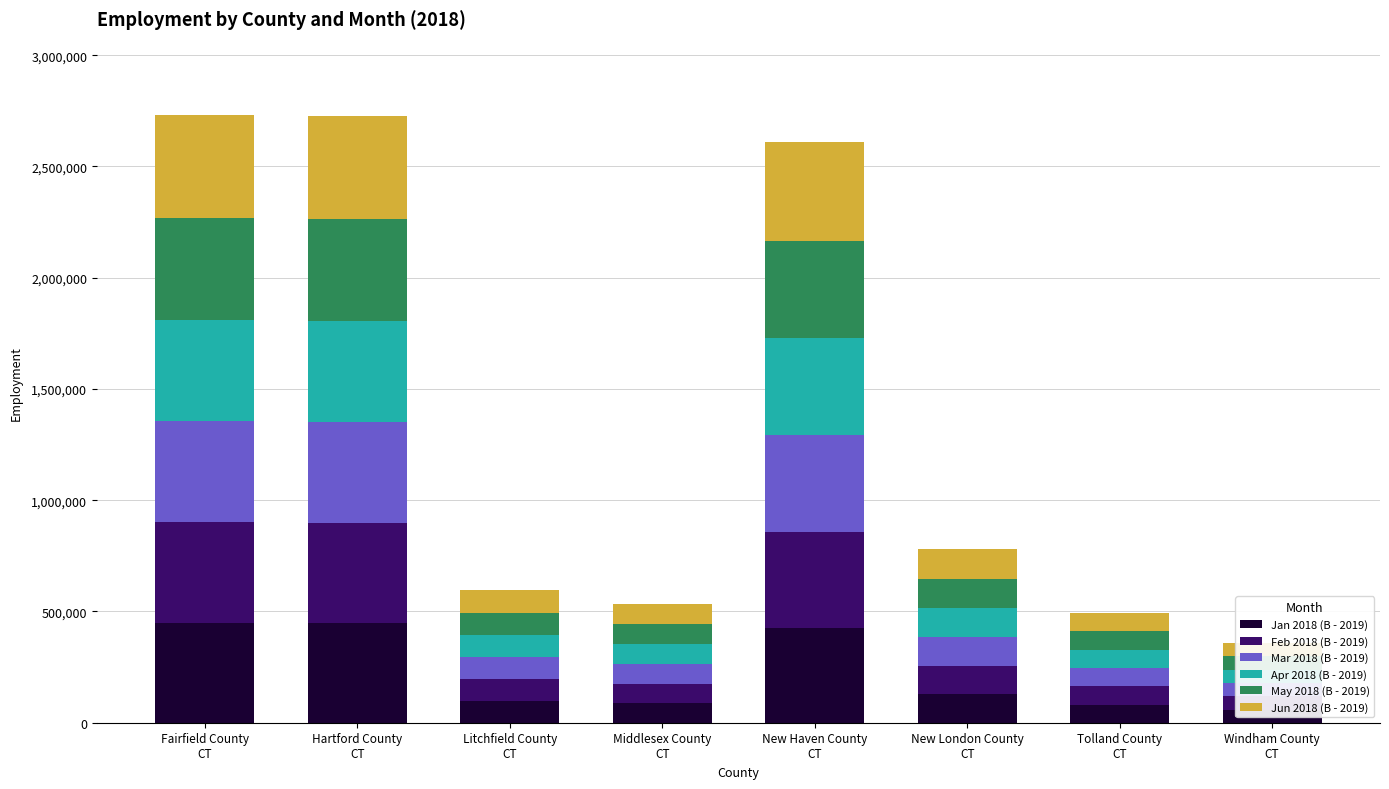

The Jun 2018 (B - 2019) series shows 460013 at Hartford County
CT. True or false?

True